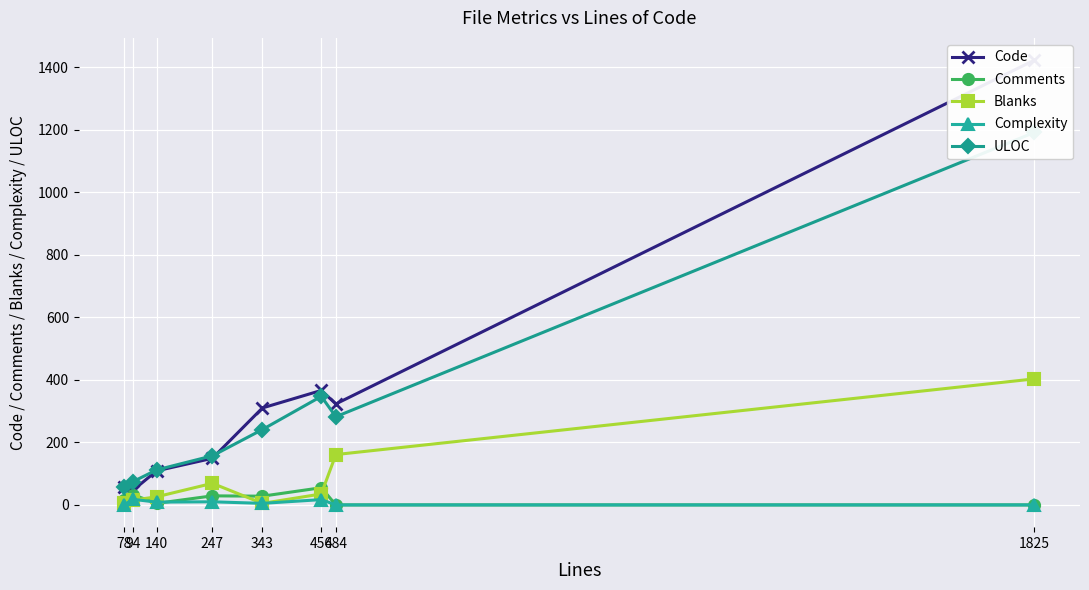

The Complexity series shows 0 at 484. True or false?

True